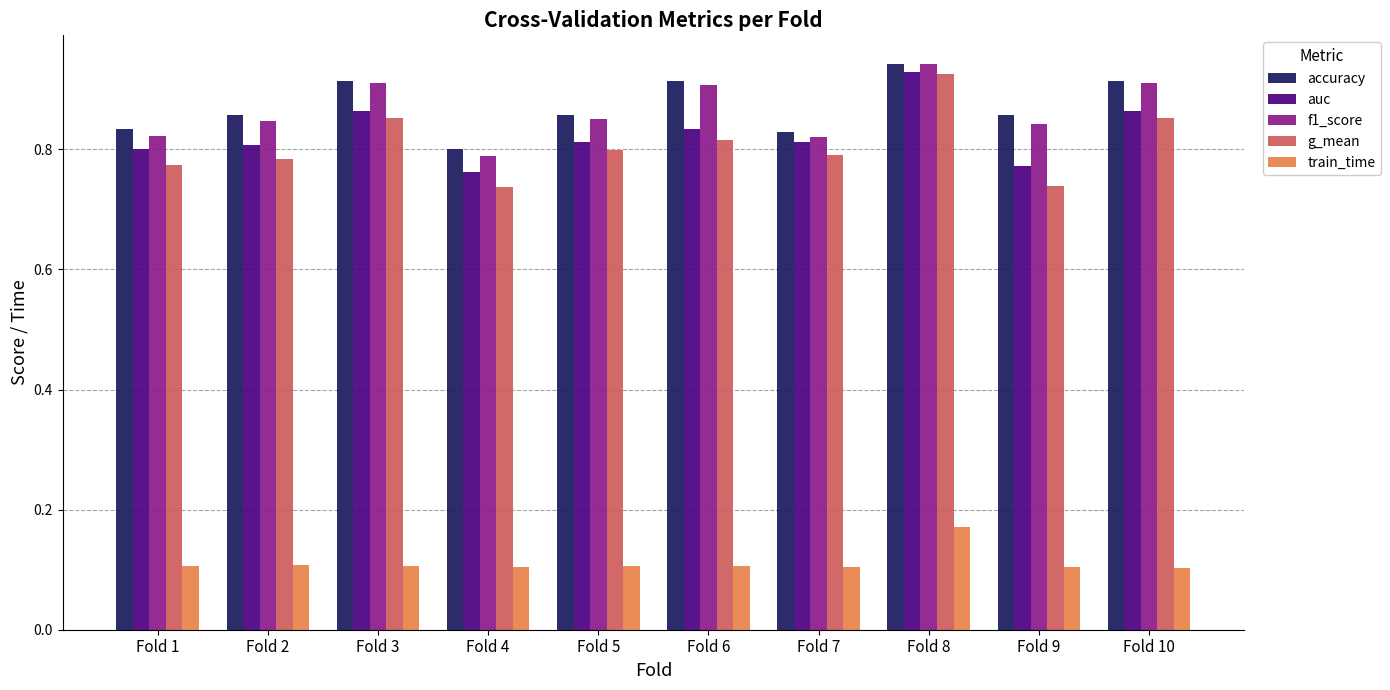

Which series has the widest spread of values?

g_mean